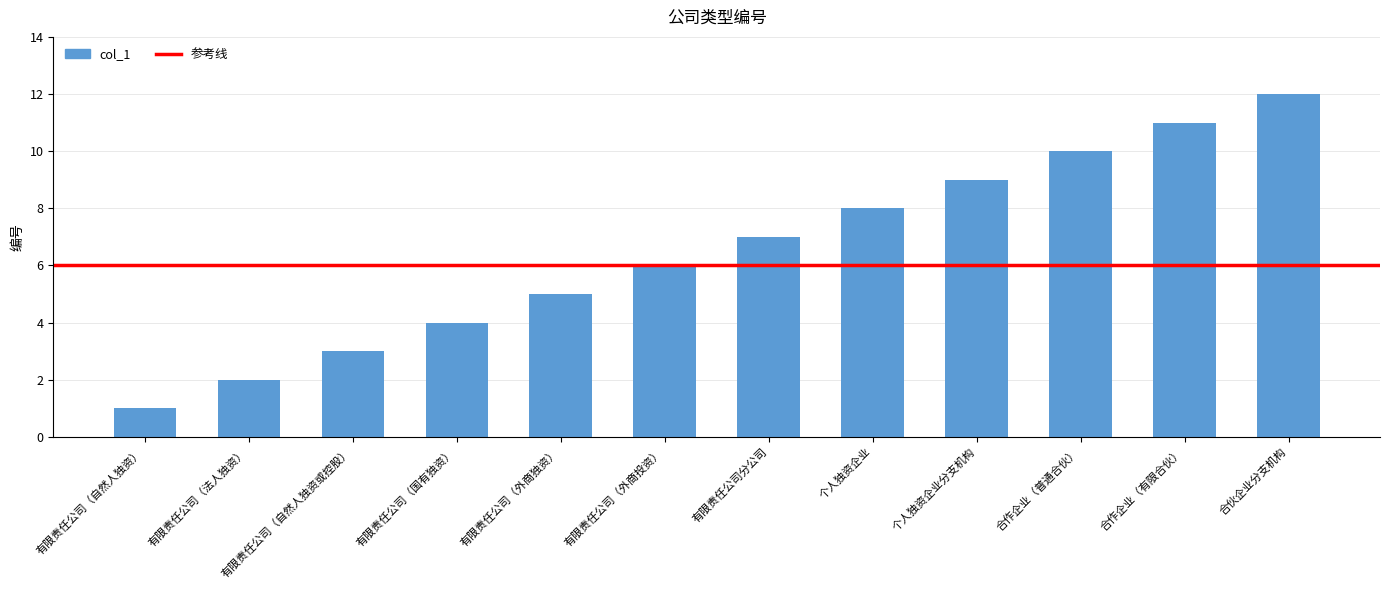

What is the difference between the values at 合伙企业分支机构 and 有限责任公司（自然人独资）?

11